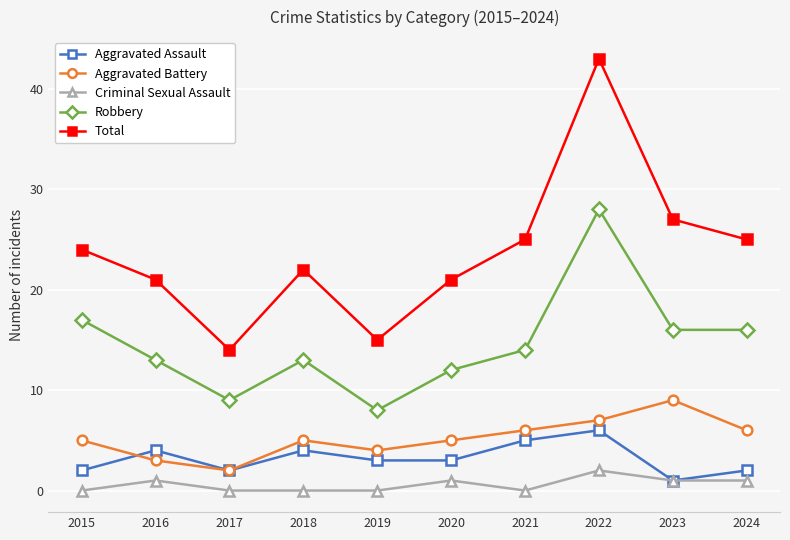

List the series in order of their peak value, lowest first.

Criminal Sexual Assault, Aggravated Assault, Aggravated Battery, Robbery, Total